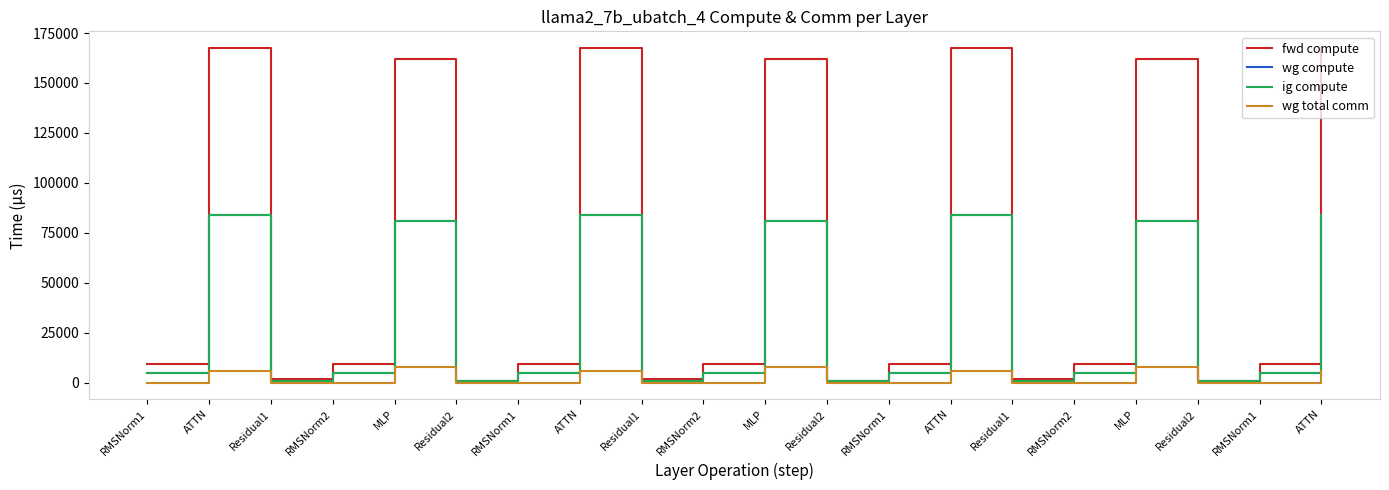

Does the chart have visible grid lines?

No